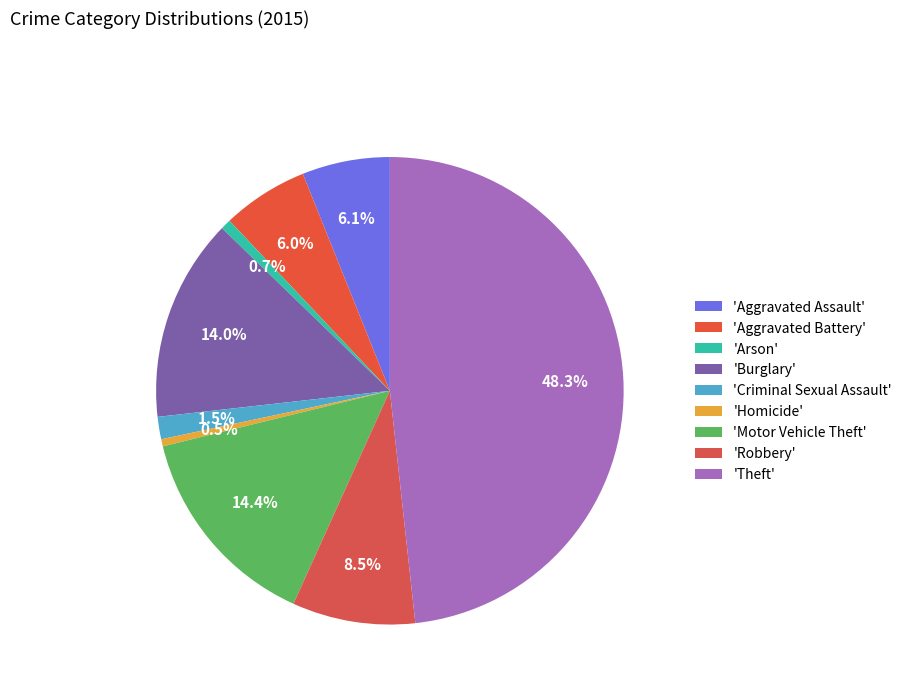

How many segments does this pie chart have?

9